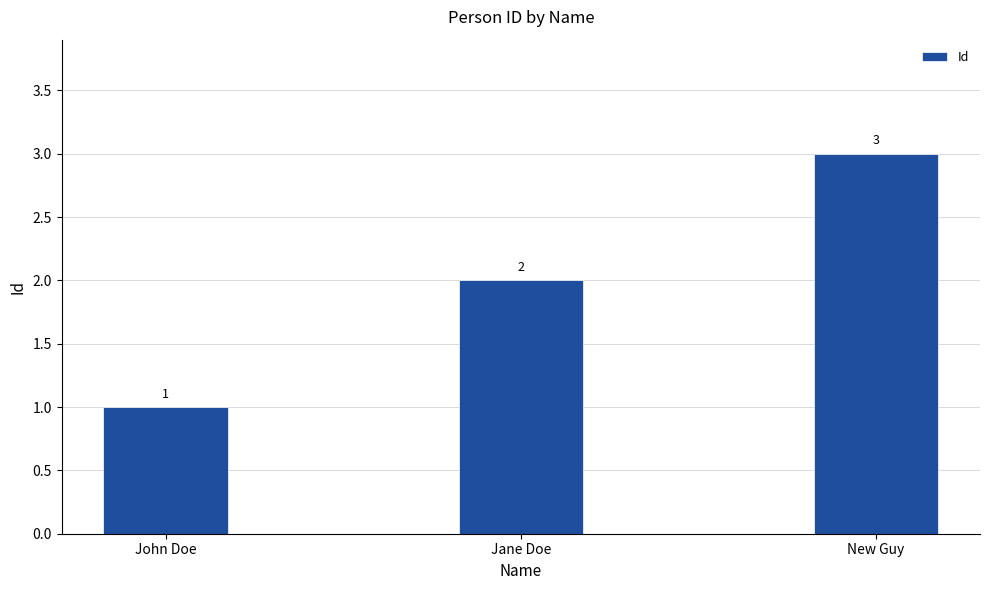

How many data points are less than 2?

1